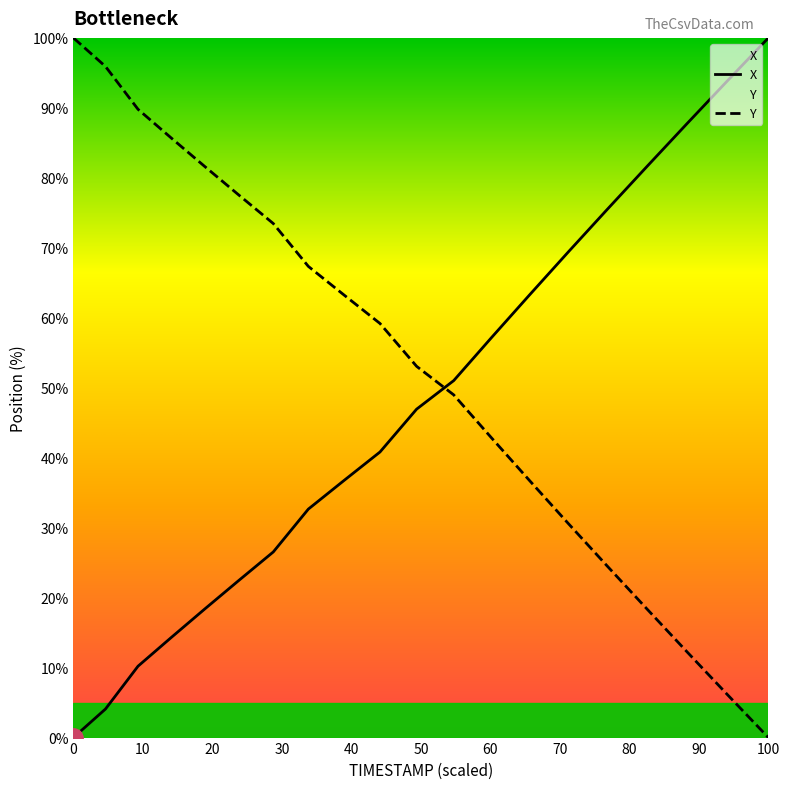

At which label does Y reach its minimum?

100